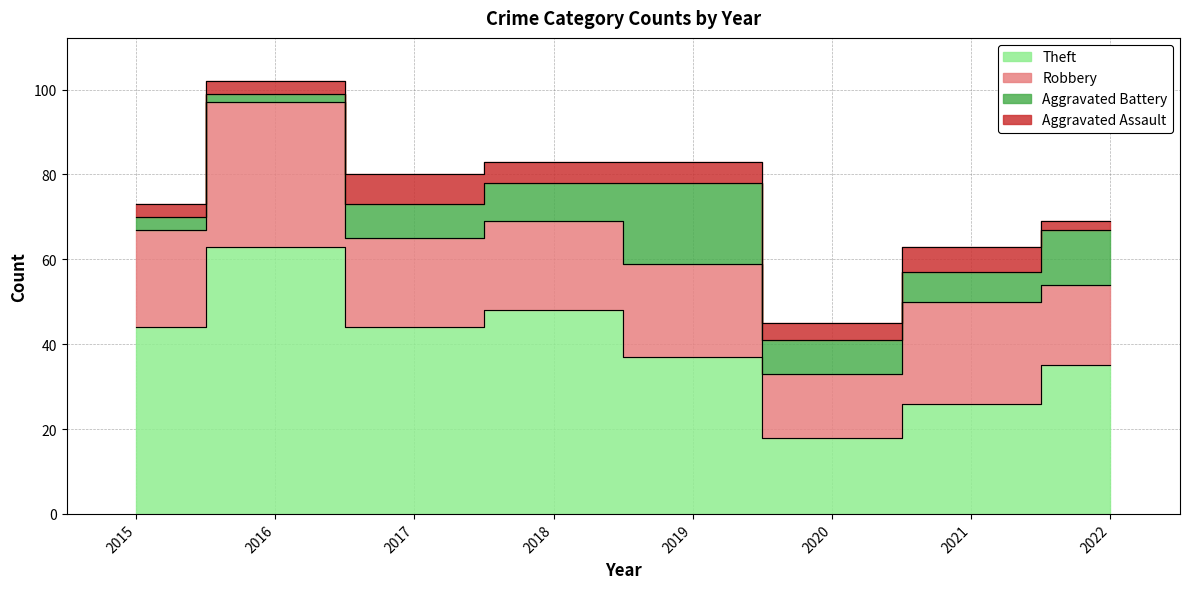

Which series has the largest total across all categories?

Theft